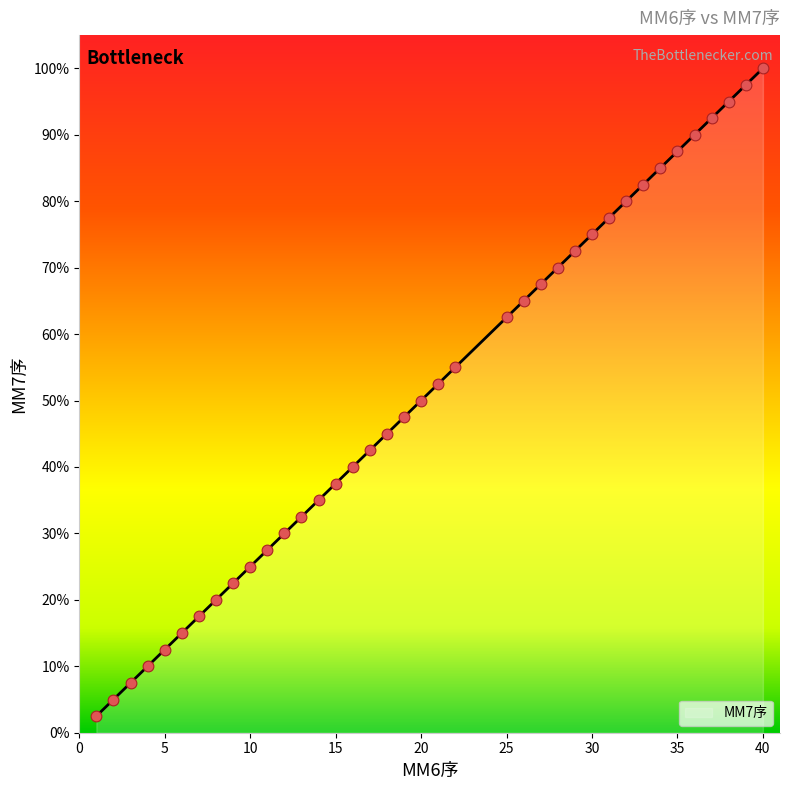

Approximately how many times larger is the value at 8 compared to 39?

0.2